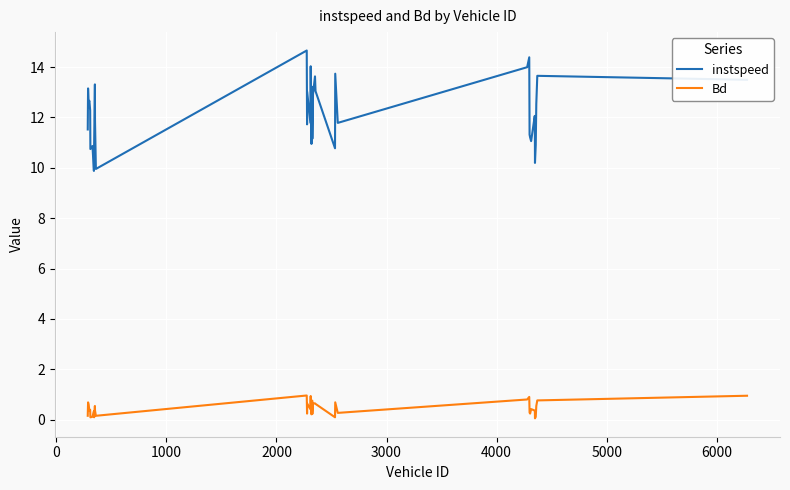

Rank the series by their maximum value, from lowest to highest.

Bd, instspeed